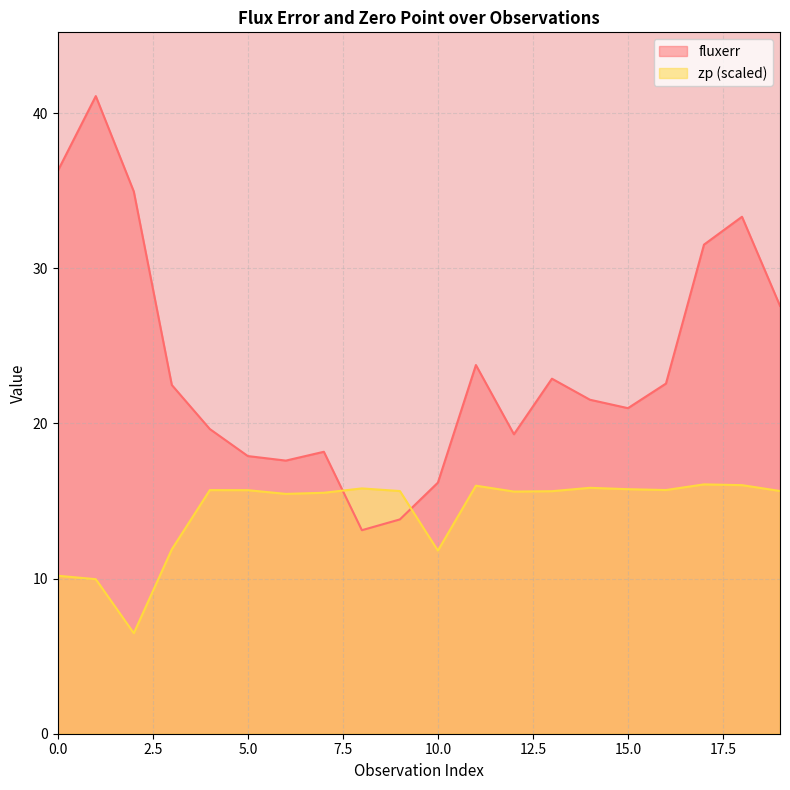

At which category does fluxerr reach its first local peak?

1